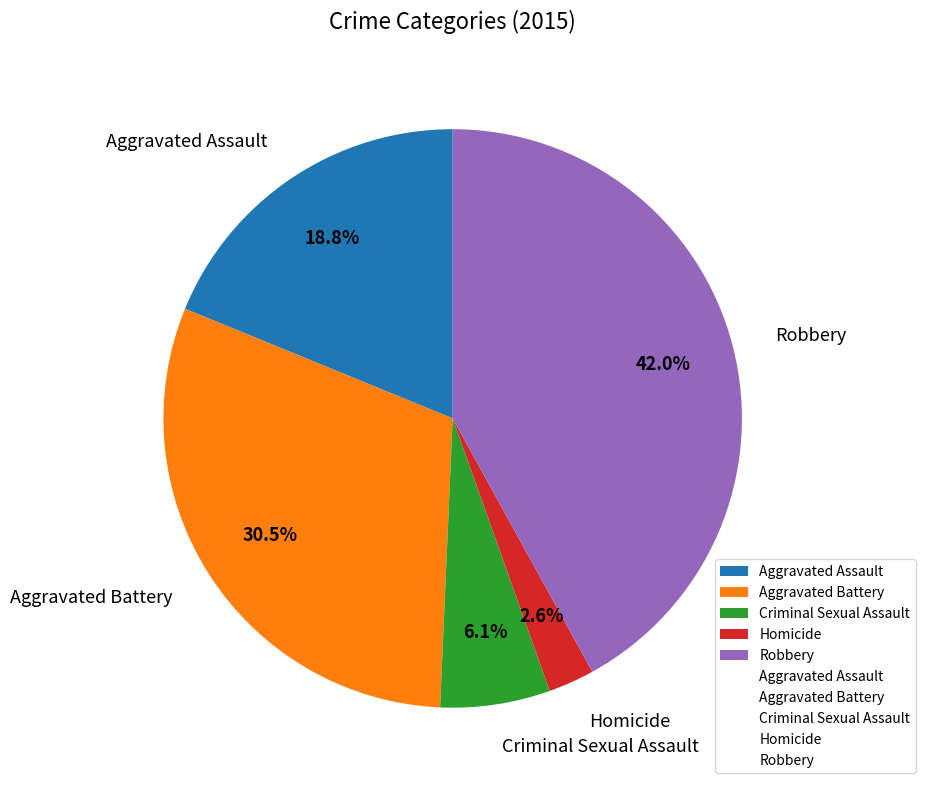

To the nearest percent, what percentage of the pie is Robbery?

42%